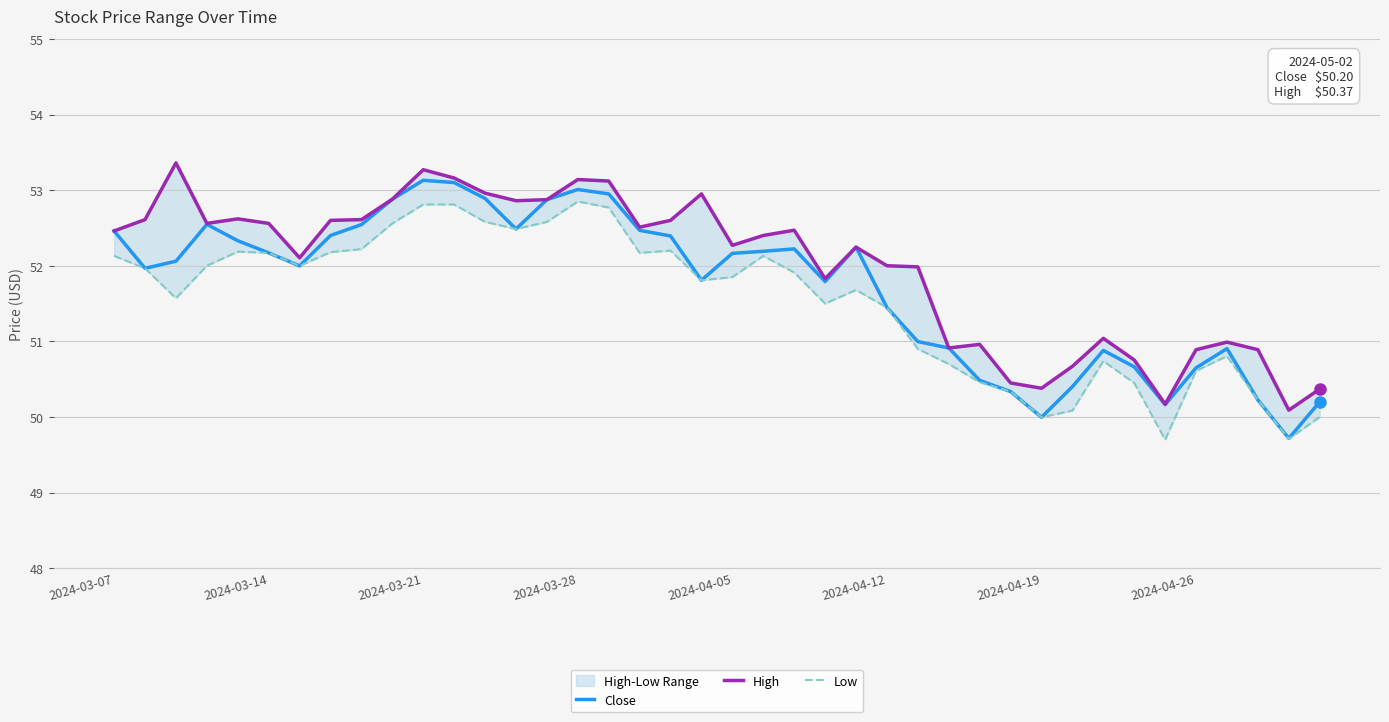

What is the highest value of the Close series?

53.1